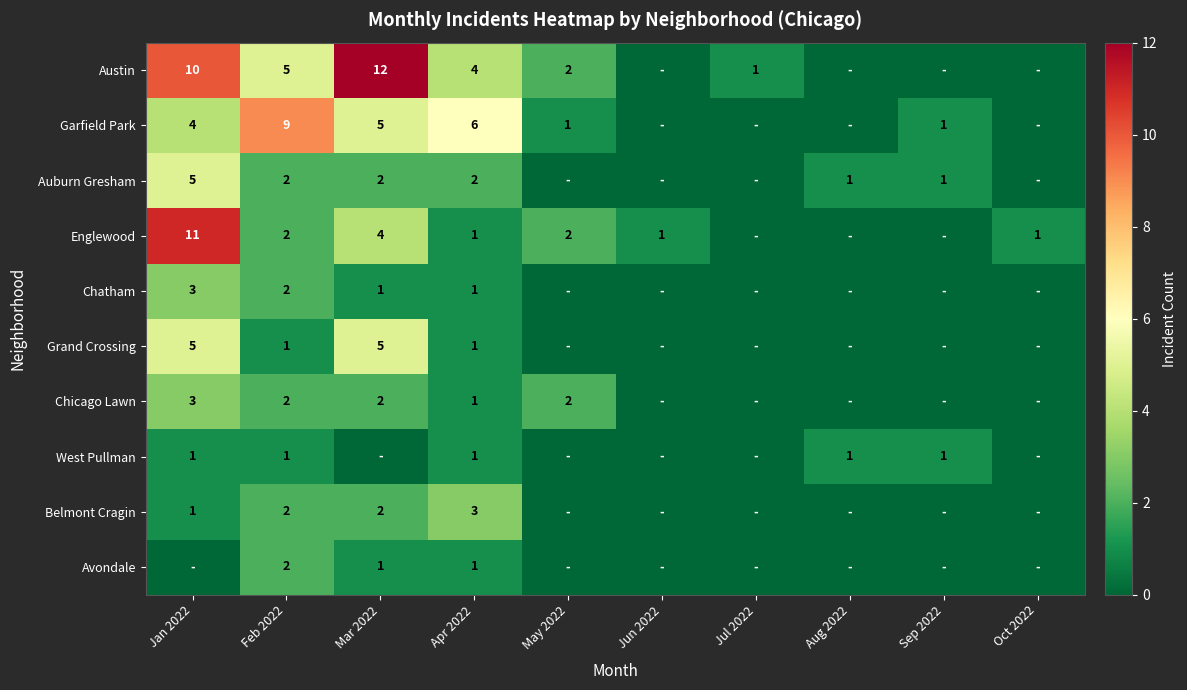

What is the sum of the Auburn Gresham values at Mar 2022 and Sep 2022?

3